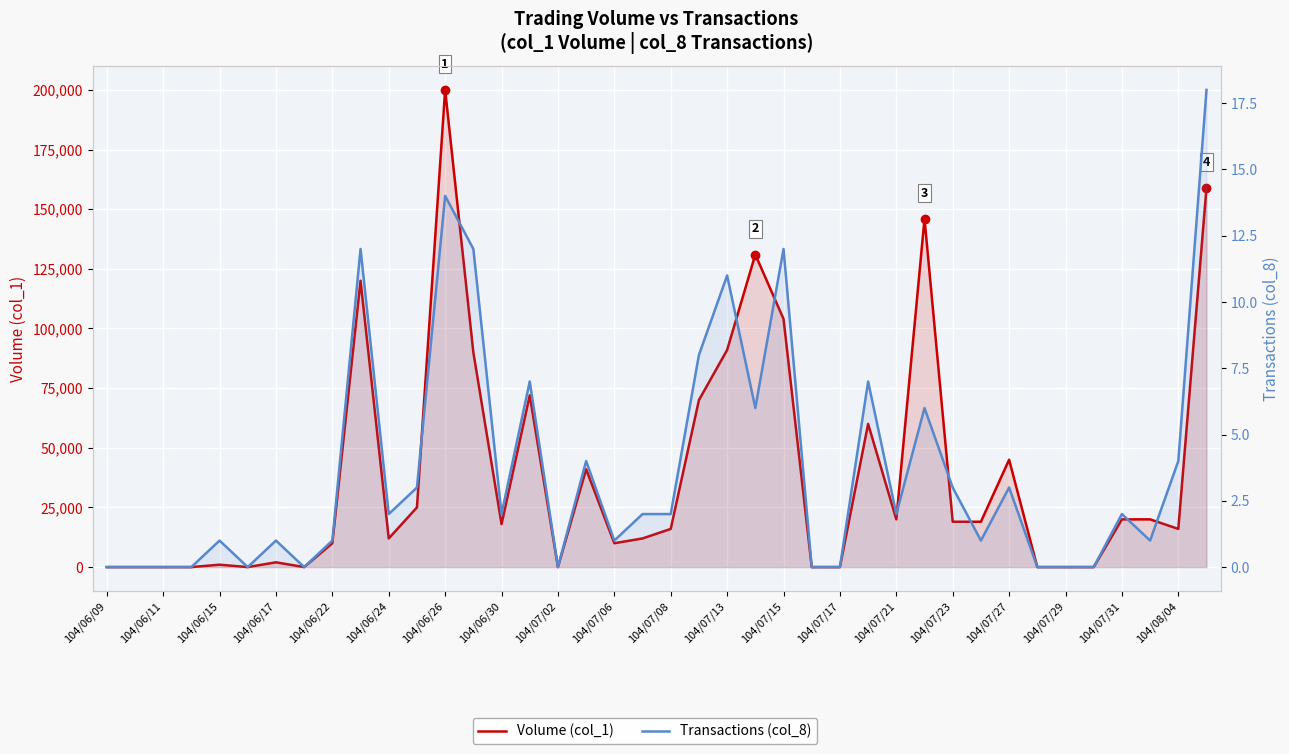

What is the difference between the second highest and second lowest values in the Volume (col_1) series?

159000